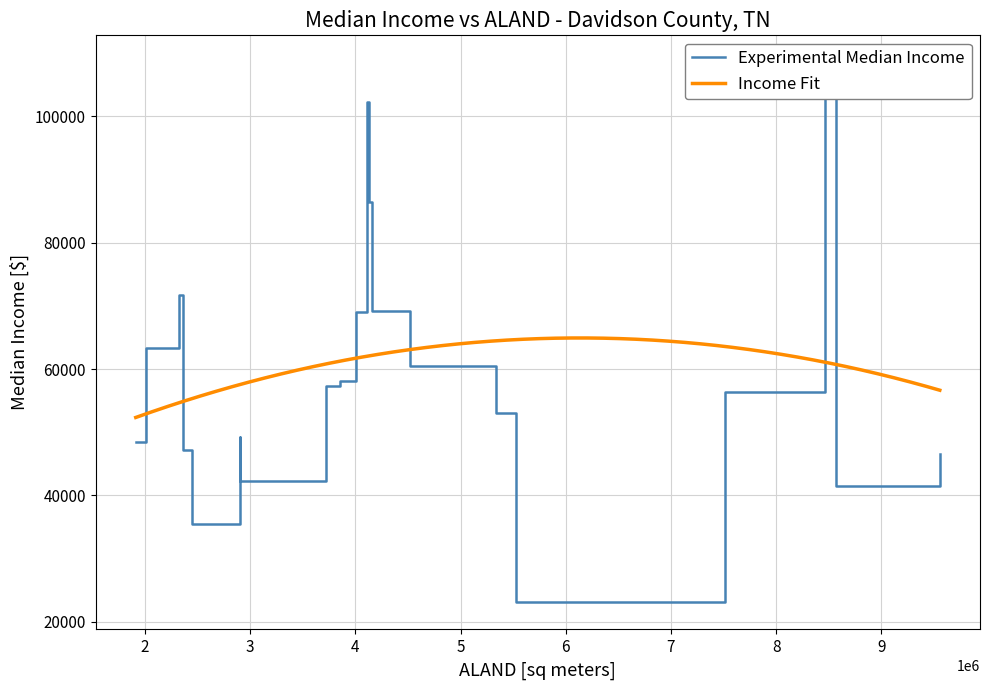

What is the value of the Income Fit point at the 9th from the left?

60432